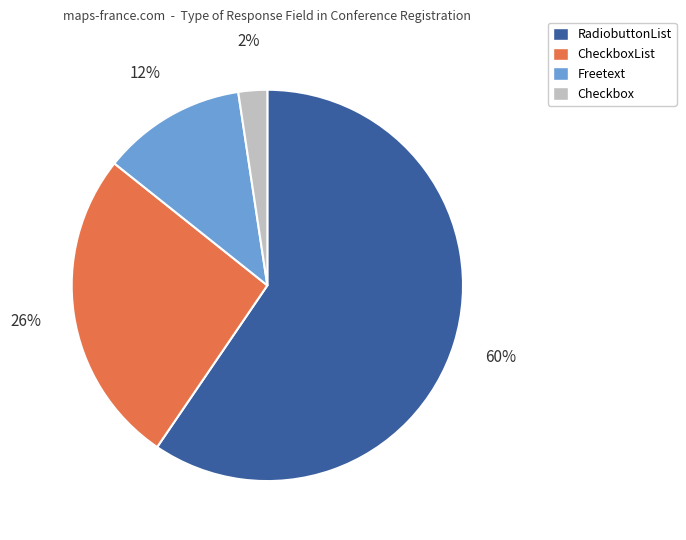

The CheckboxList slice represents 26% of the pie. True or false?

True